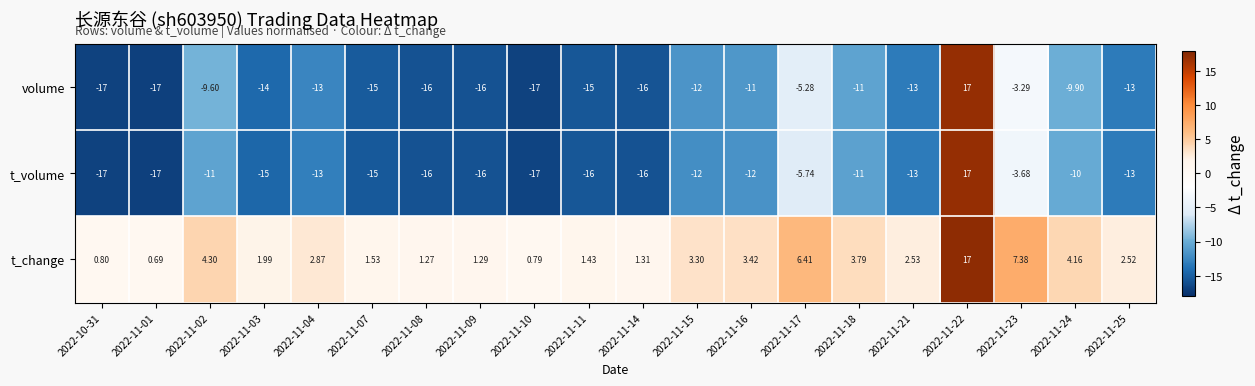

Is the value of t_volume at 2022-11-02 greater than the value of t_change at 2022-11-02?

No